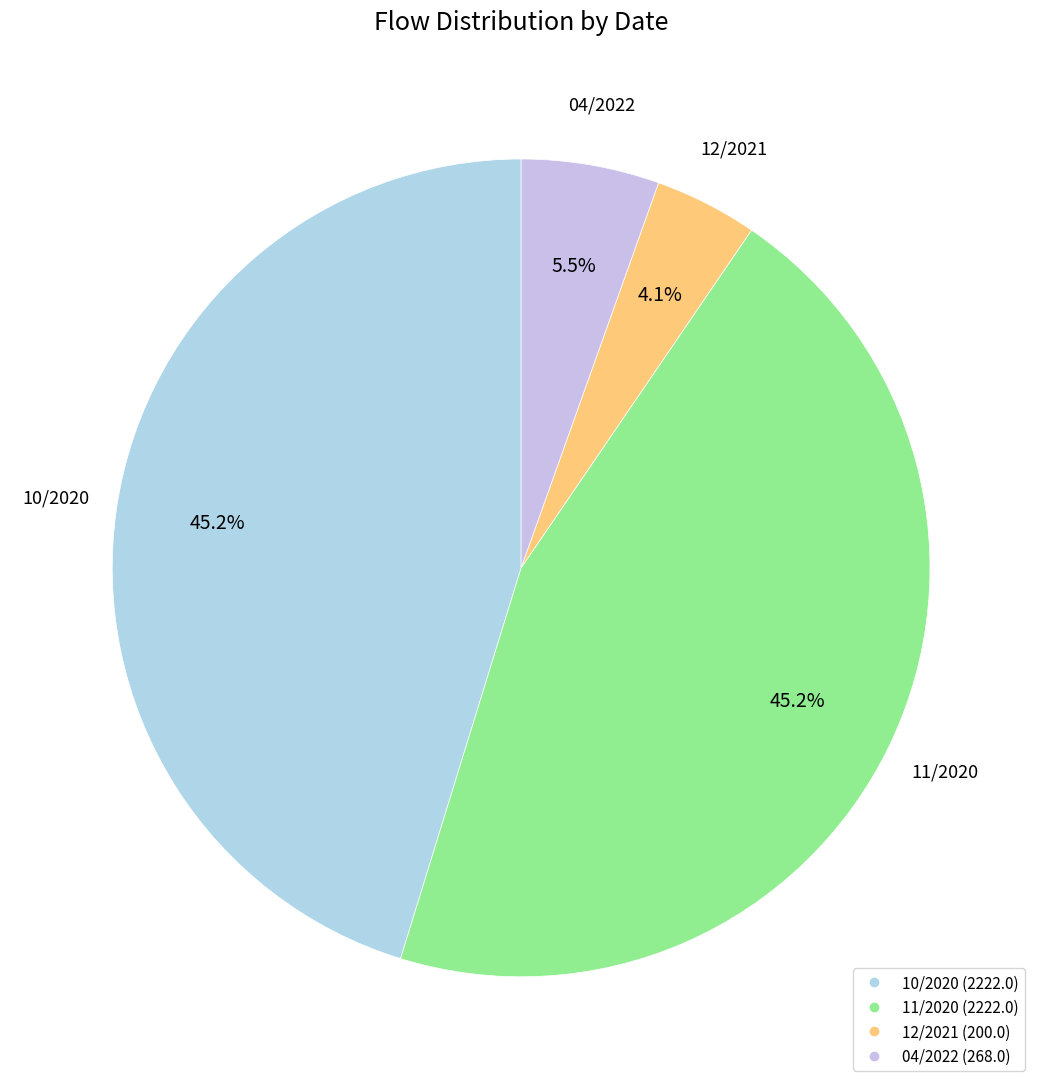

Is it true that 10/2020 is 45% of the pie?

True